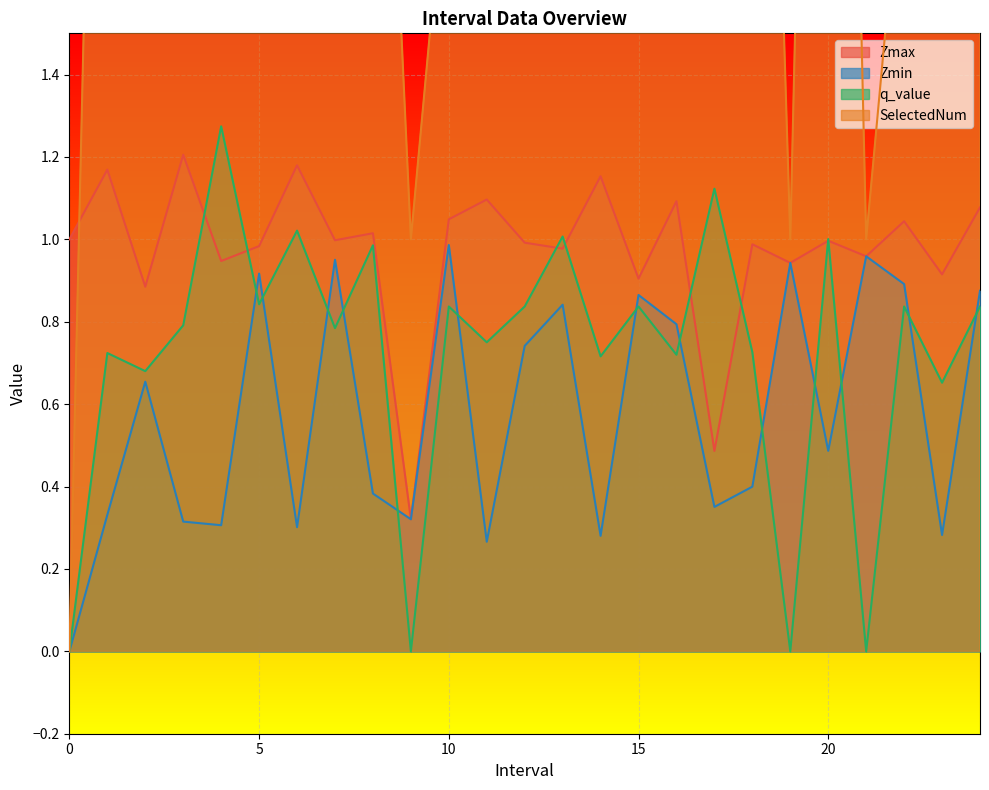

What is the approximate value of SelectedNum at 10?

2.0